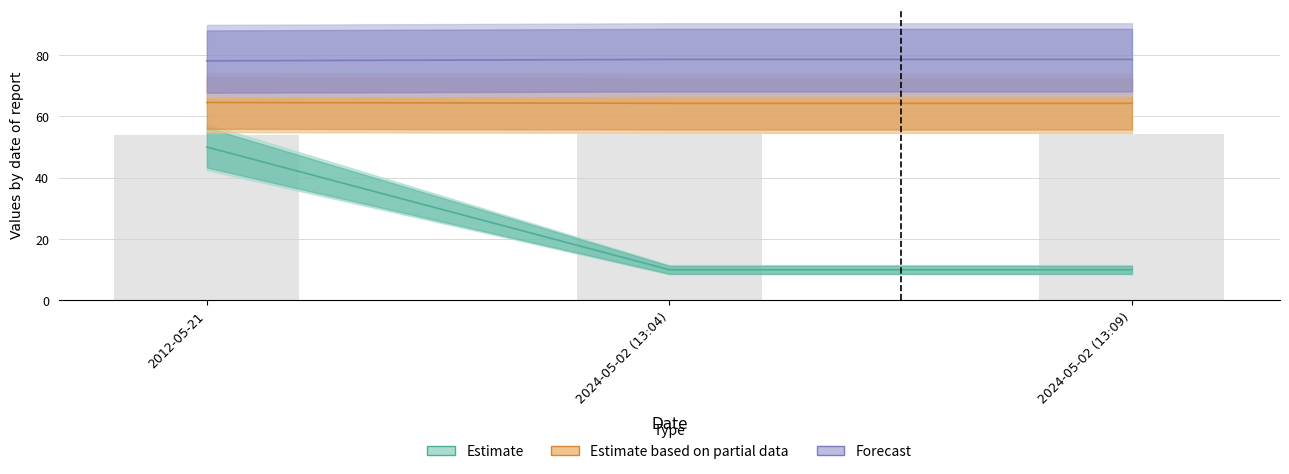

Reading left to right, transcribe all the data shown in this chart.

Noggrannhet: 2012-05-21=78.1	2024-05-02 (13:04)=78.6	2024-05-02 (13:09)=78.6
TaxonId: 2012-05-21=50.0	2024-05-02 (13:04)=10.0	2024-05-02 (13:09)=10.0
Taxonsorteringsordning: 2012-05-21=64.5	2024-05-02 (13:04)=64.2	2024-05-02 (13:09)=64.2